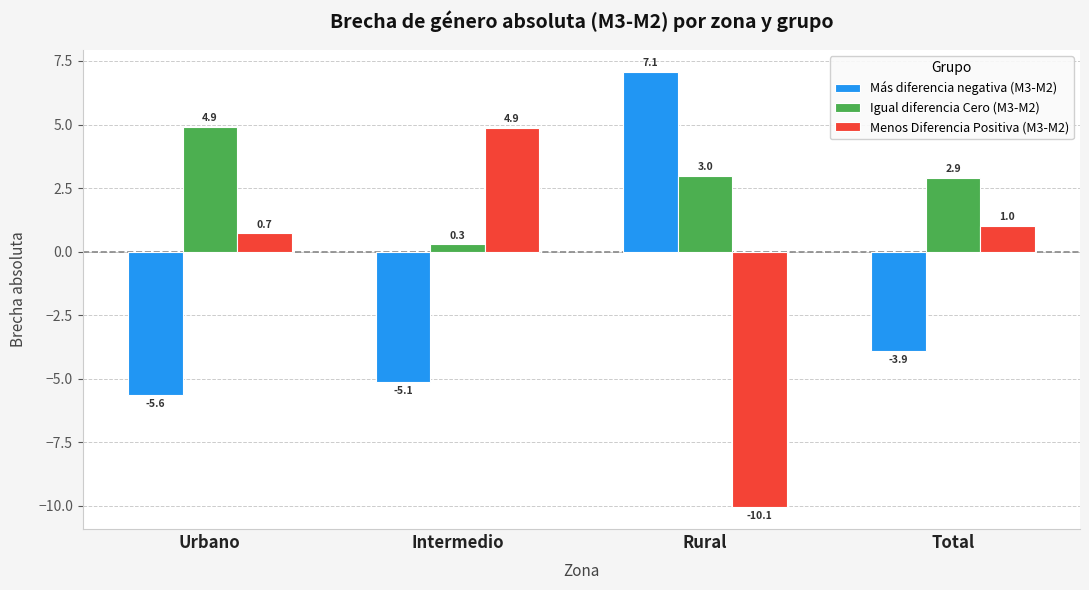

Which series has the largest range (max minus min)?

Menos Diferencia Positiva (M3-M2)